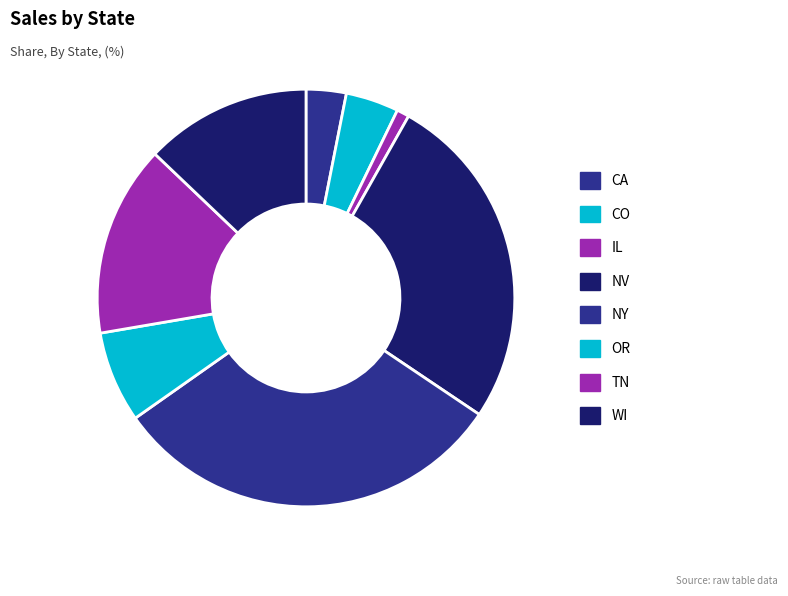

To the nearest percent, what portion does TN represent?

15%